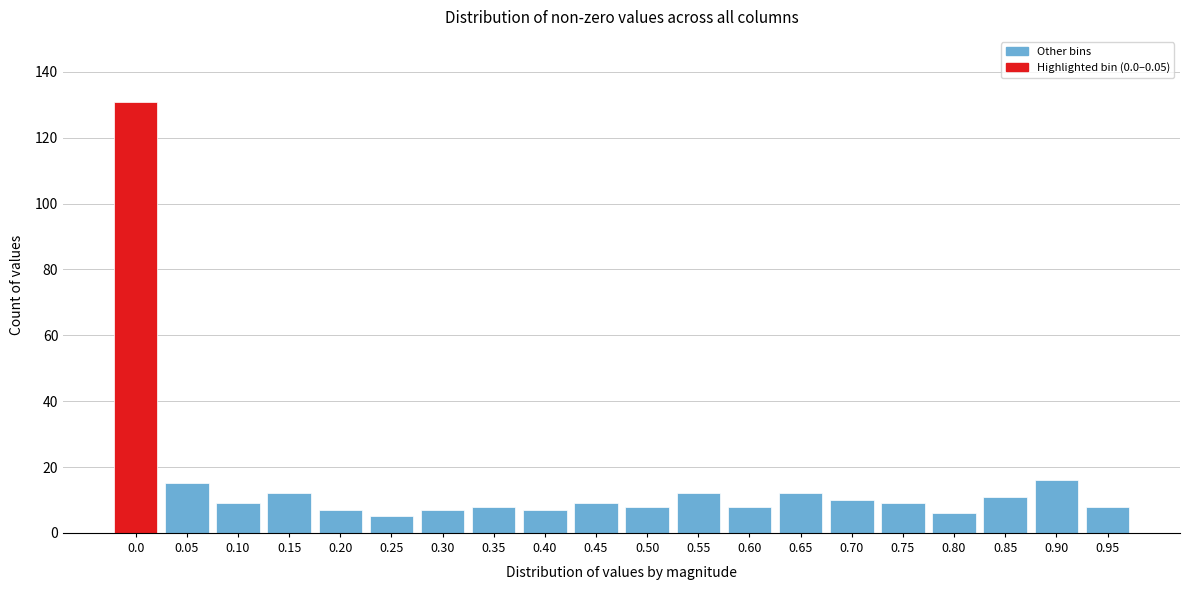

Reading left to right, extract all data points from this chart.

131	15	9	12	7	5	7	8	7	9	8	12	8	12	10	9	6	11	16	8